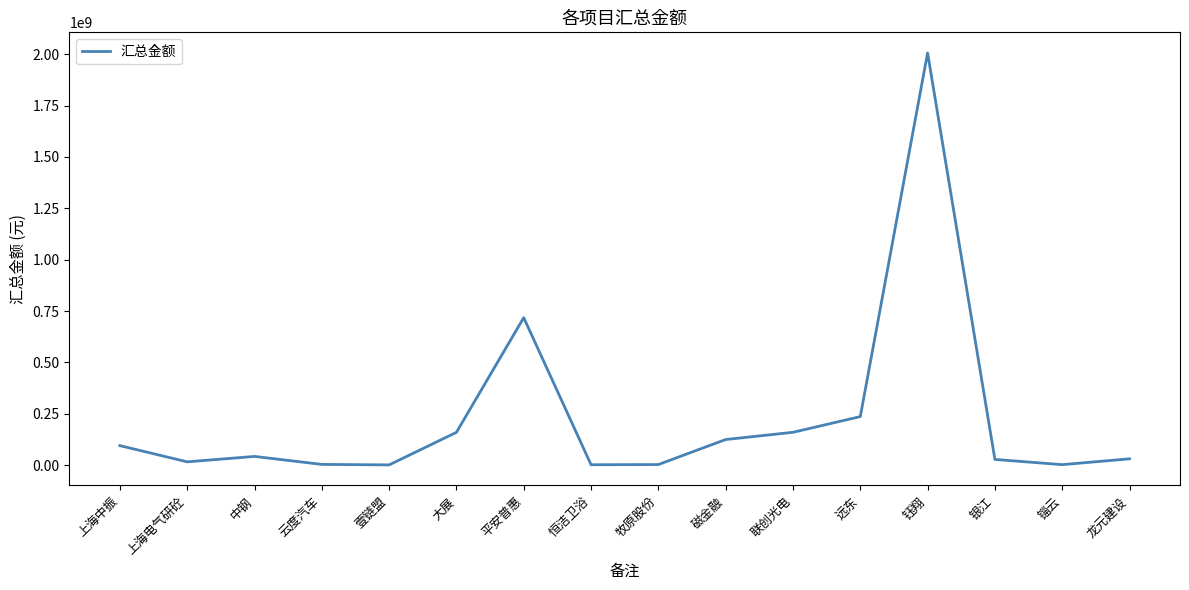

What is the greatest value displayed?

2006497486.2